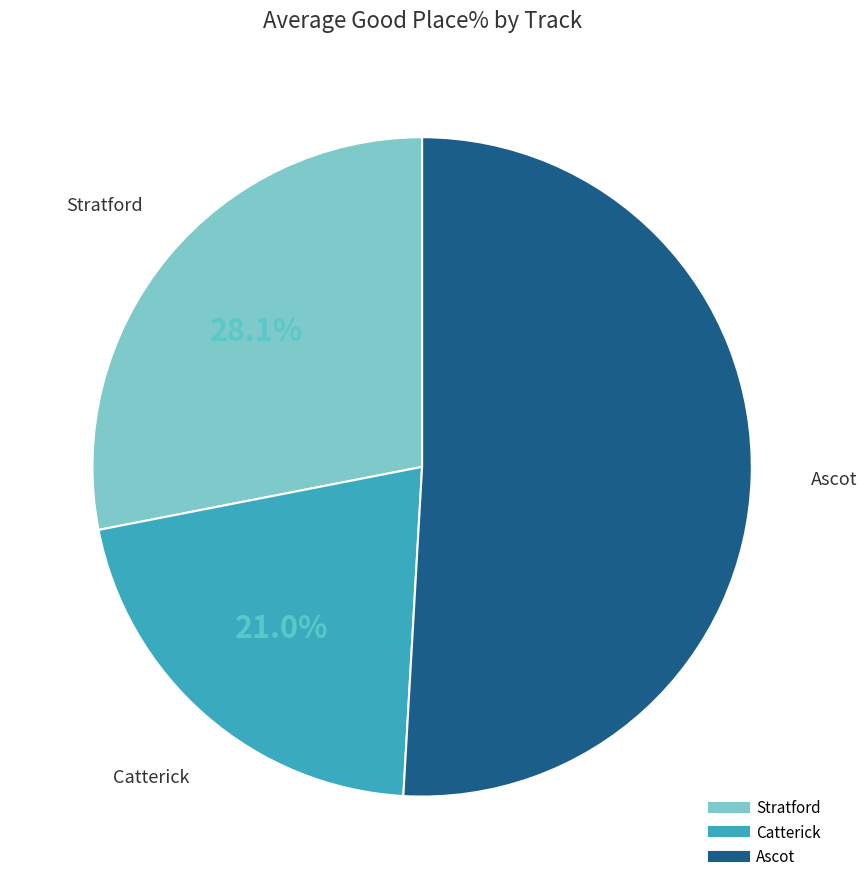

Is there a majority slice in this chart?

Yes